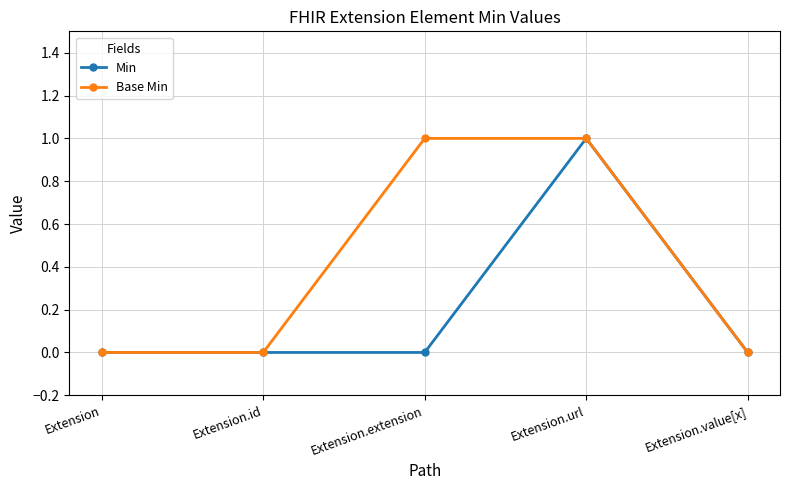

At which label does Min reach its peak?

Extension.url